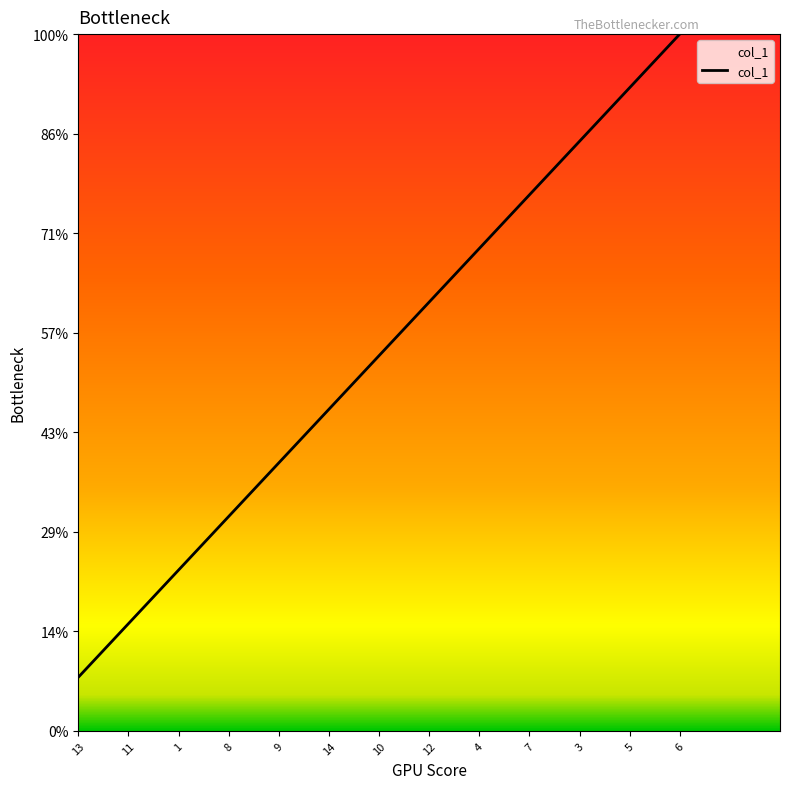

What is the sum of all values?

91